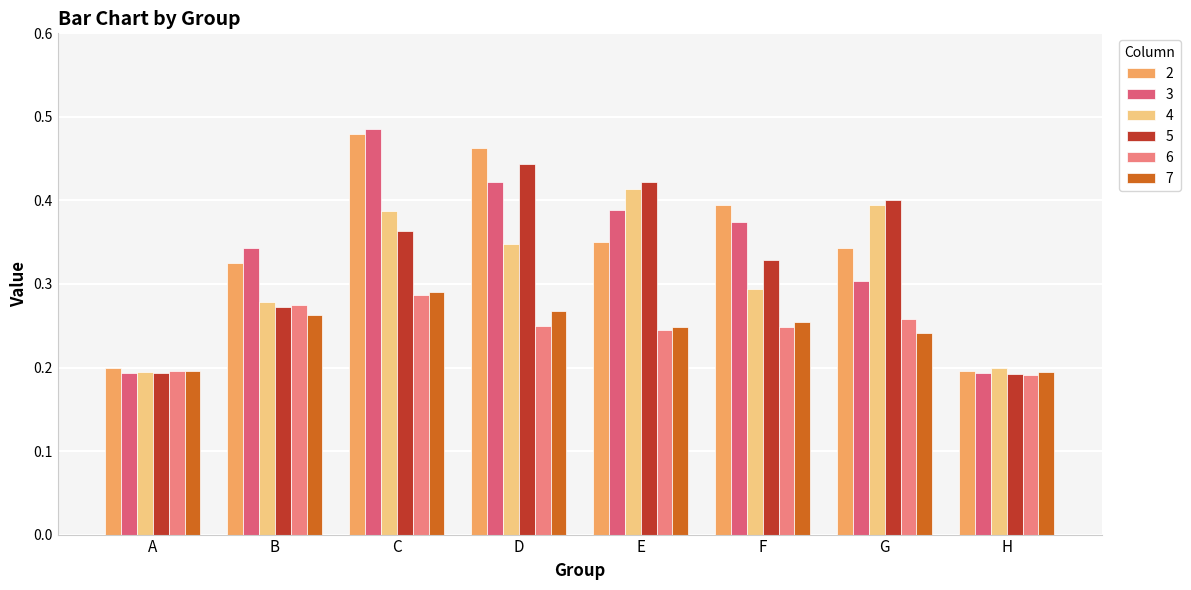

How many series are shown in this chart?

6